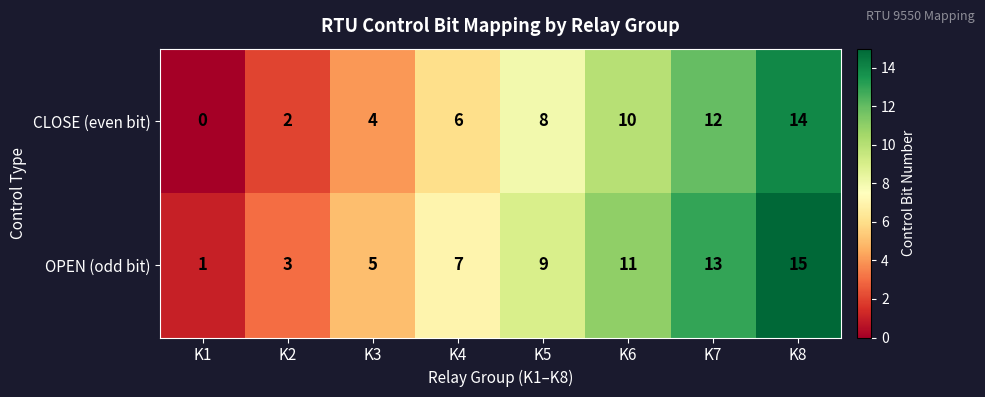

At which label does OPEN (odd bit) reach its peak?

K8